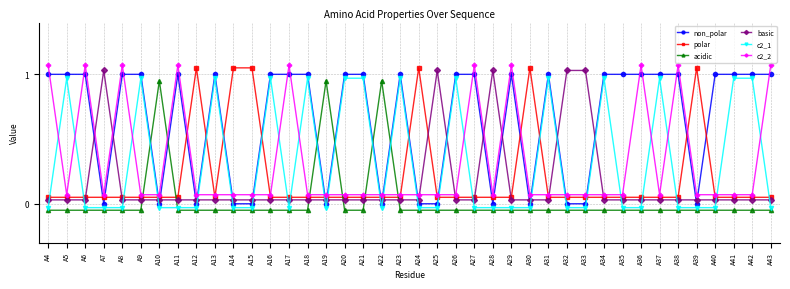

What is the average value of the non_polar series?

0.7